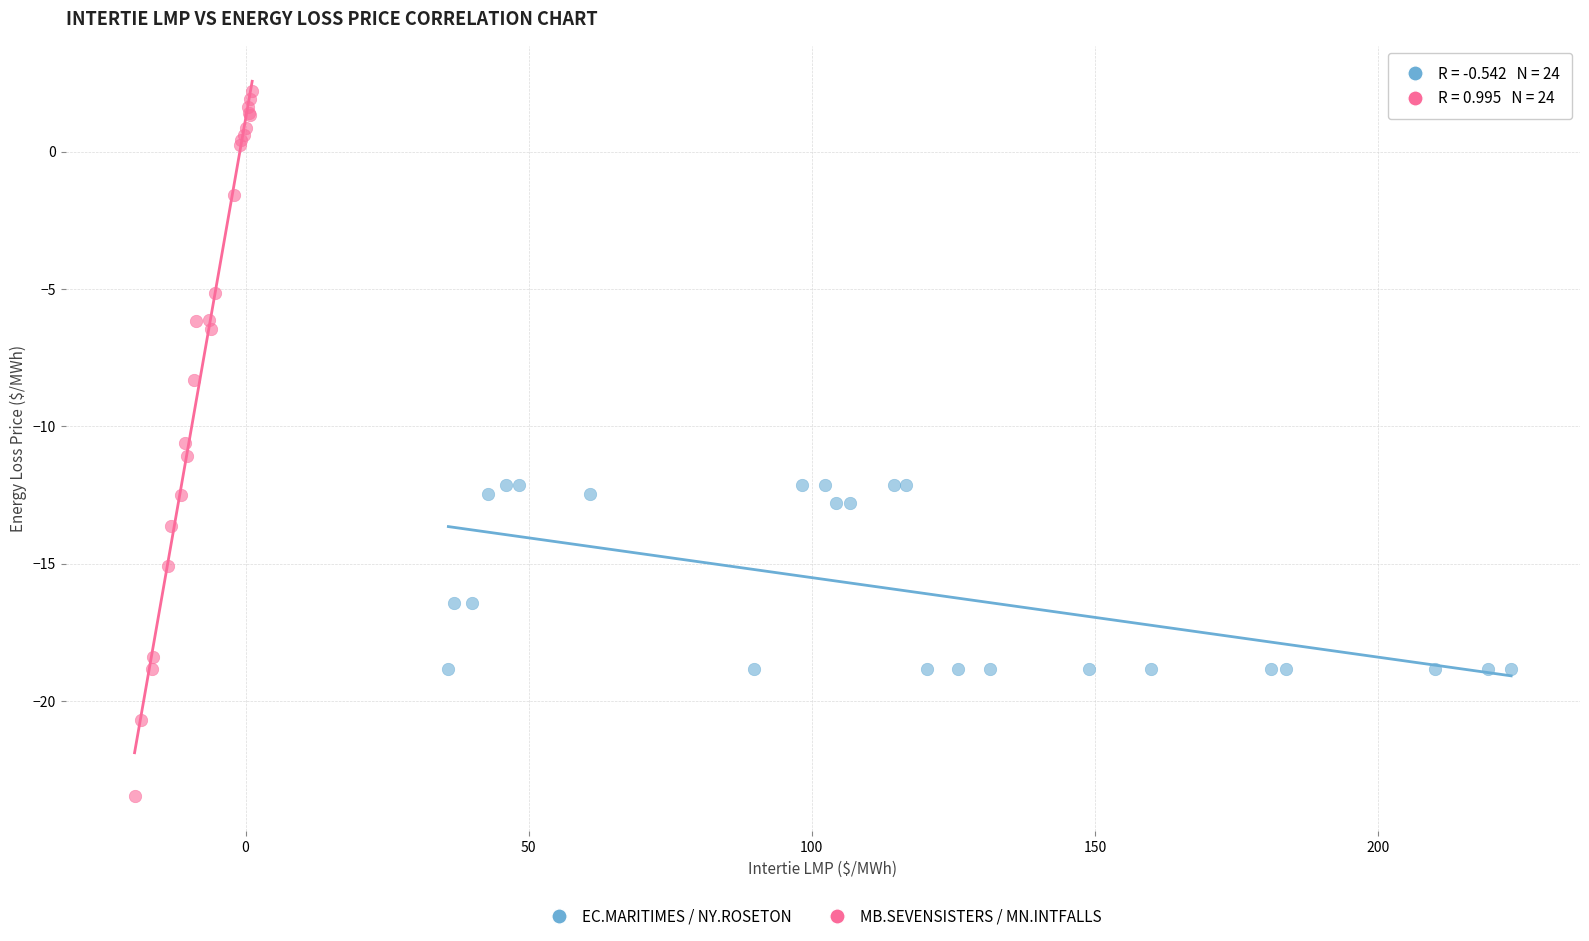

Which series reaches the minimum Y coordinate?

MB.SEVENSISTERS / MN.INTFALLS